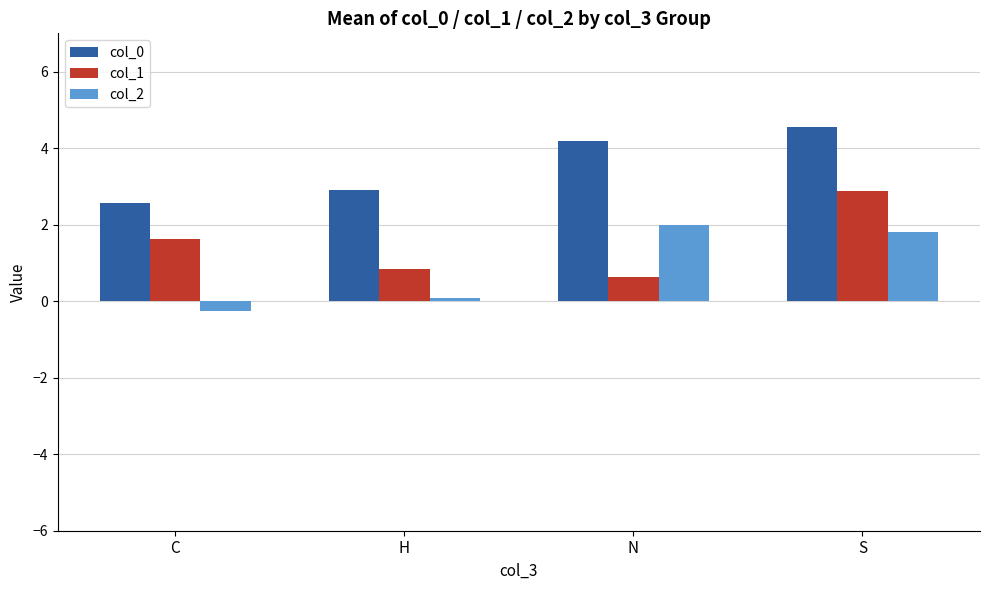

What is the label of the 4th bar from the left?

S